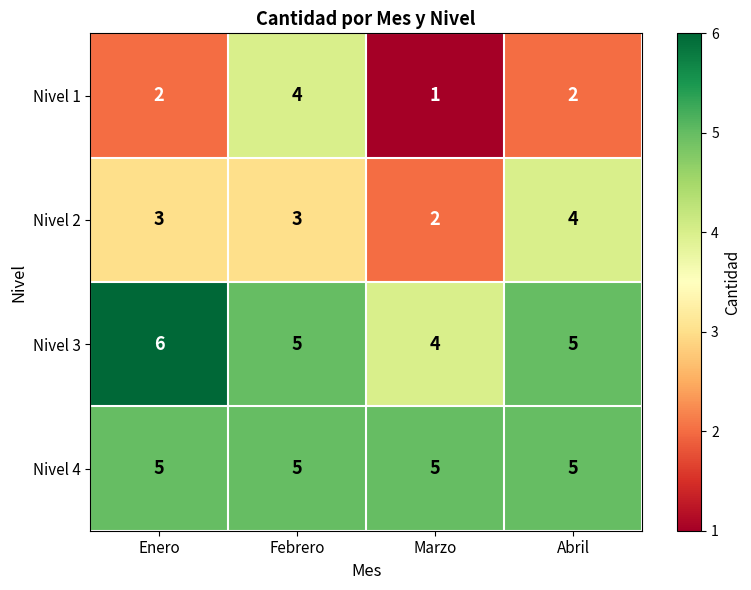

Which series changed the most between Marzo and Abril?

Nivel 2